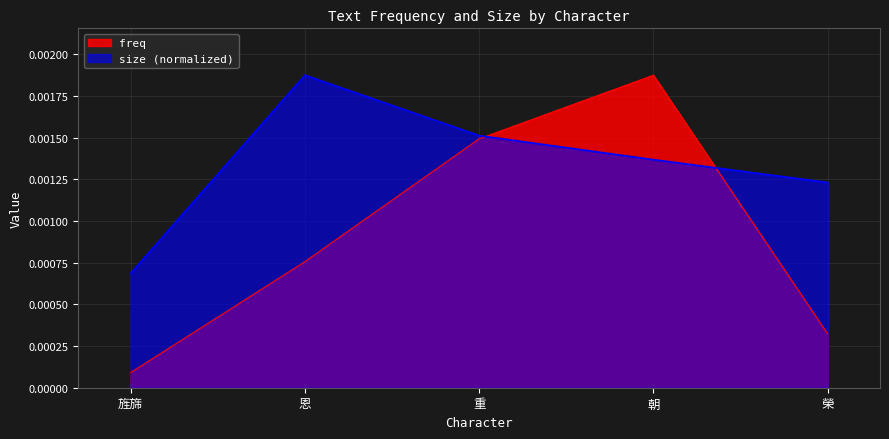

True or false: size and freq intersect in this chart.

True